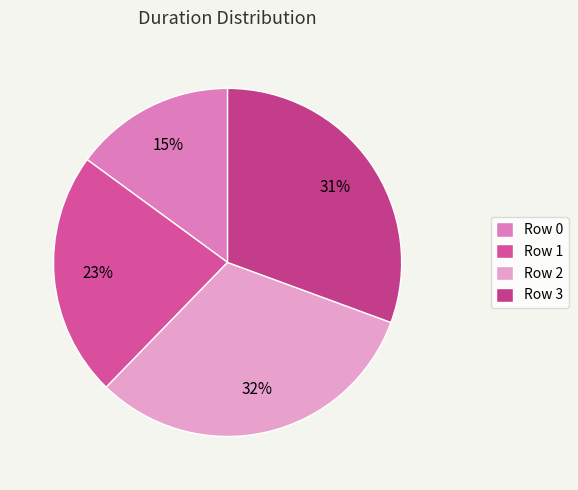

To the nearest percent, what portion does Row 2 represent?

32%